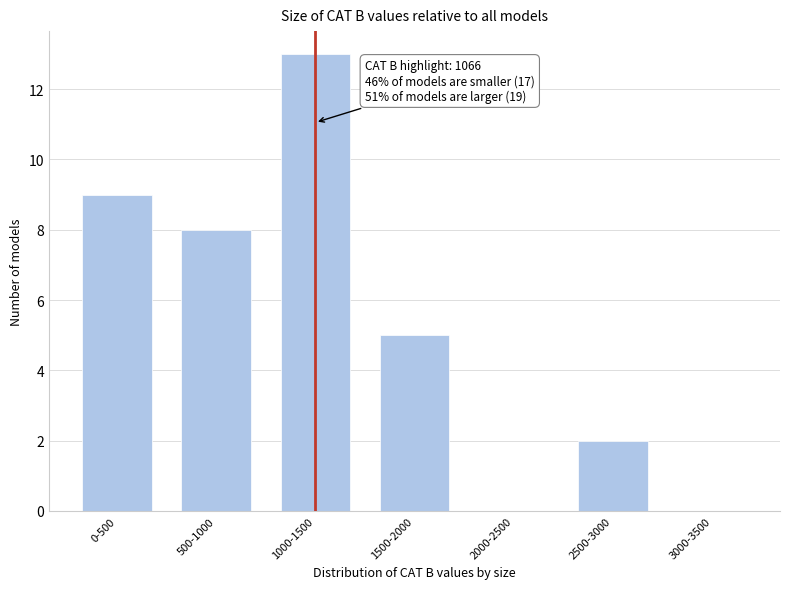

Reading right to left, extract all data points from this chart.

3000-3500=0	2500-3000=2	2000-2500=0	1500-2000=5	1000-1500=13	500-1000=8	0-500=9